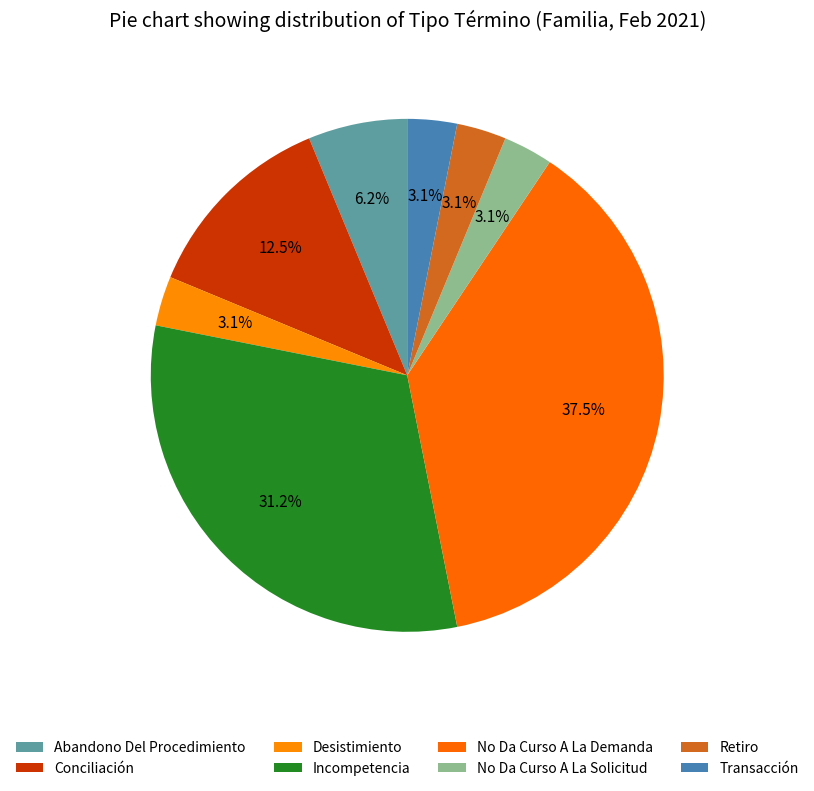

What is the largest slice in the pie chart?

No Da Curso A La Demanda